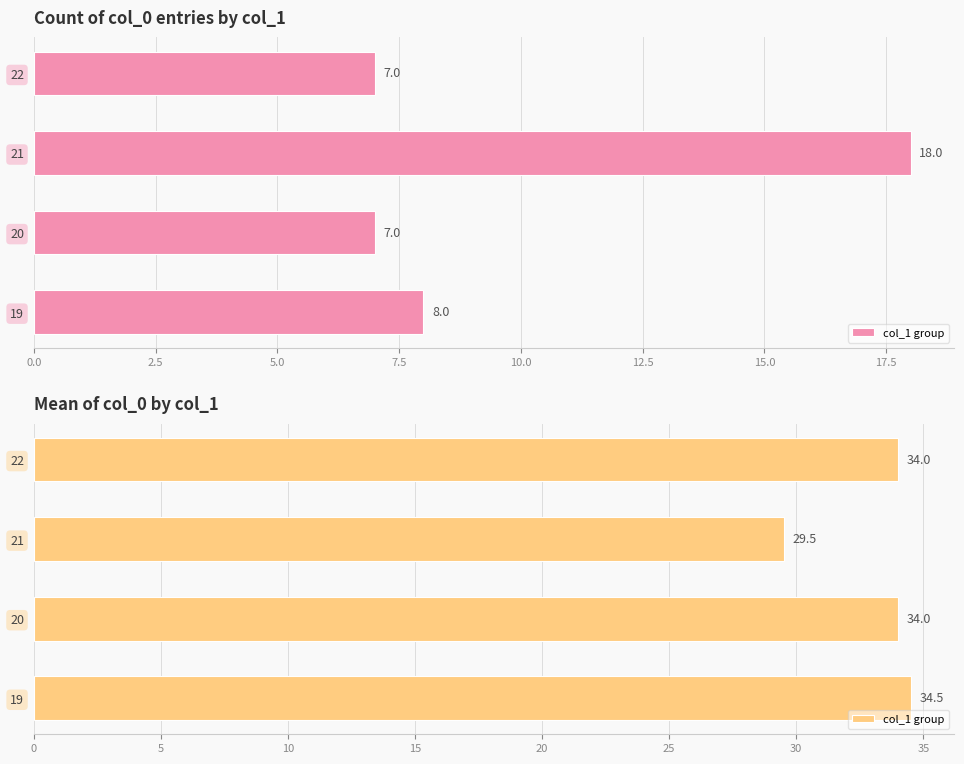

The value at 21 is 13.5. True or false?

False